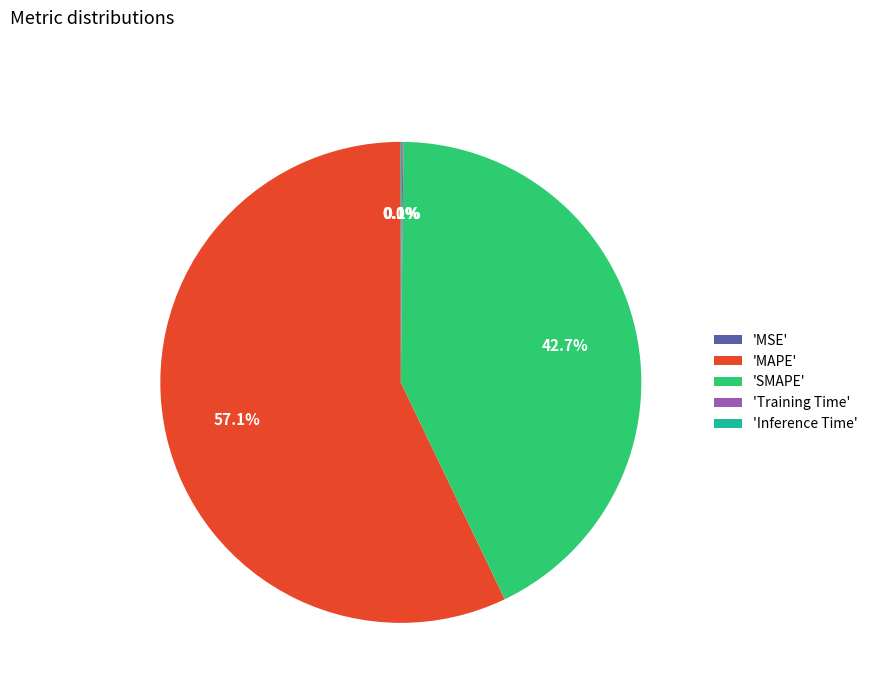

What percentage is NOT represented by 'SMAPE'?

57.3%